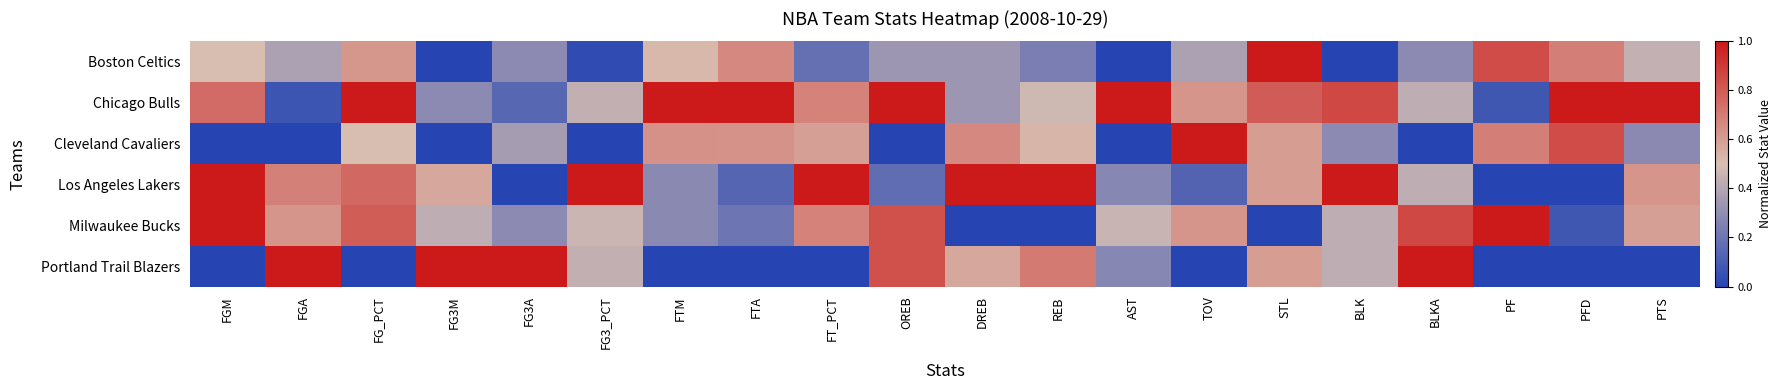

What is the difference between the highest and lowest values at BLK?

1.0